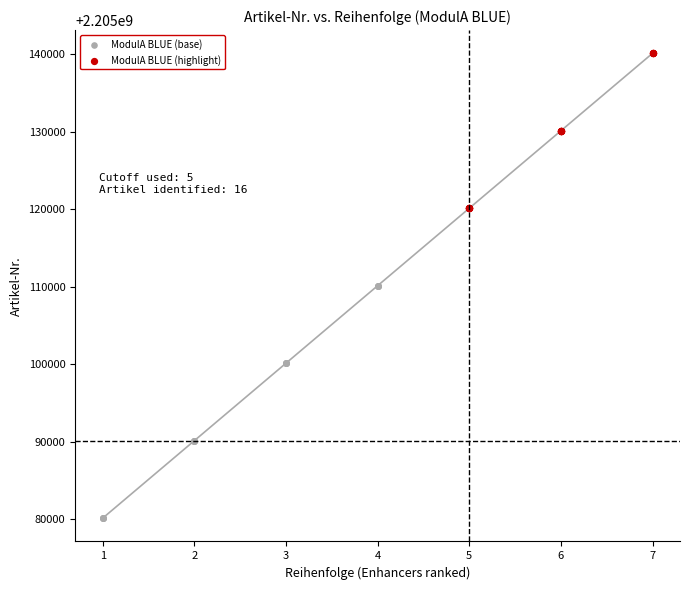

Which series has the largest Y range (max minus min)?

ModulA BLUE (base)